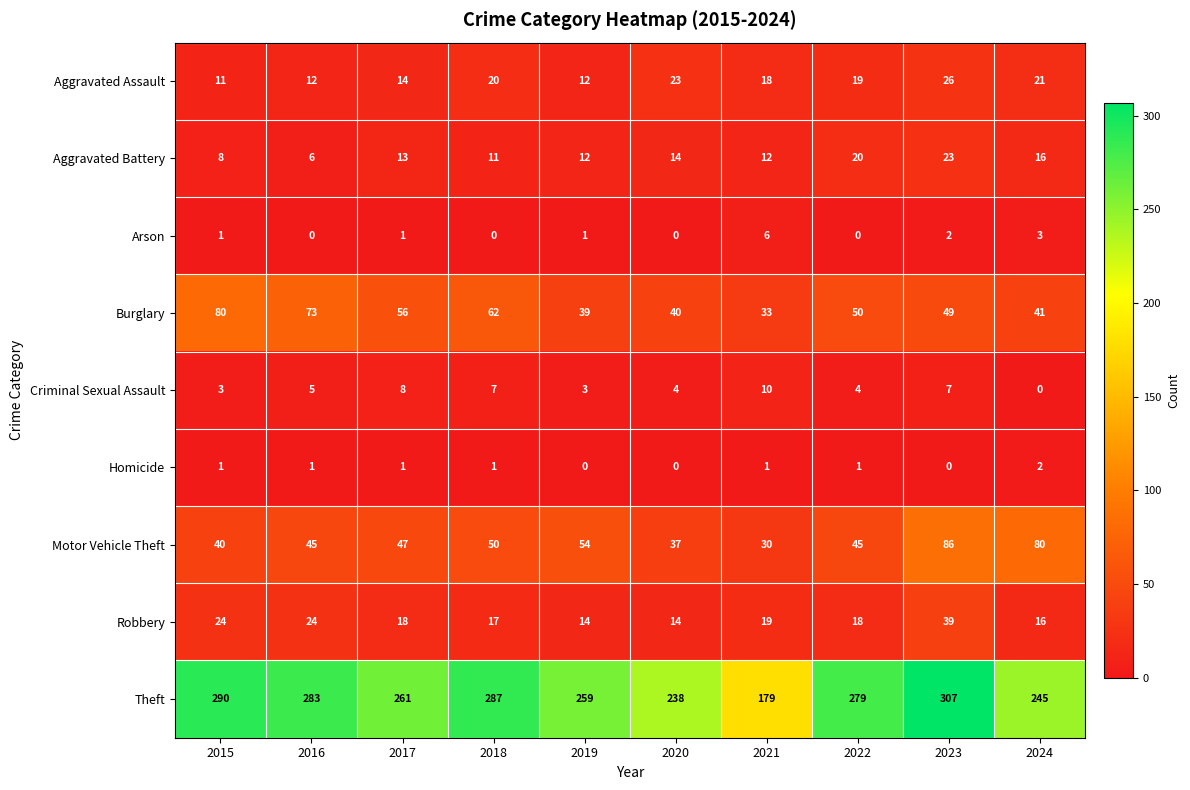

What is the difference between the maximum and minimum values in the Aggravated Assault series?

15